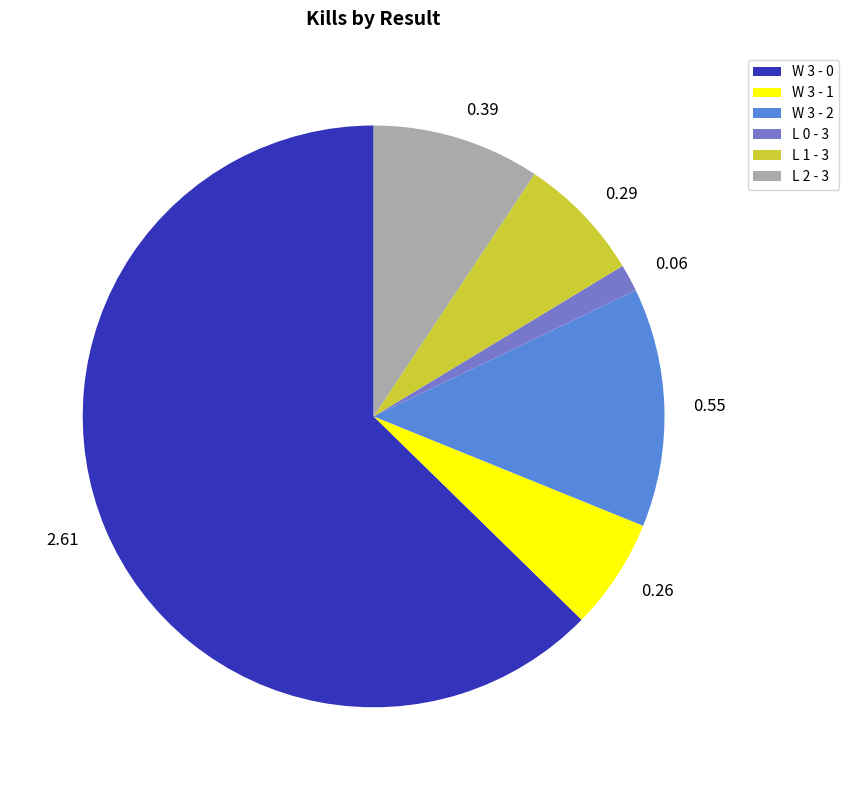

Approximately how many times larger is the value at 0.26 compared to 0.06?

4.1